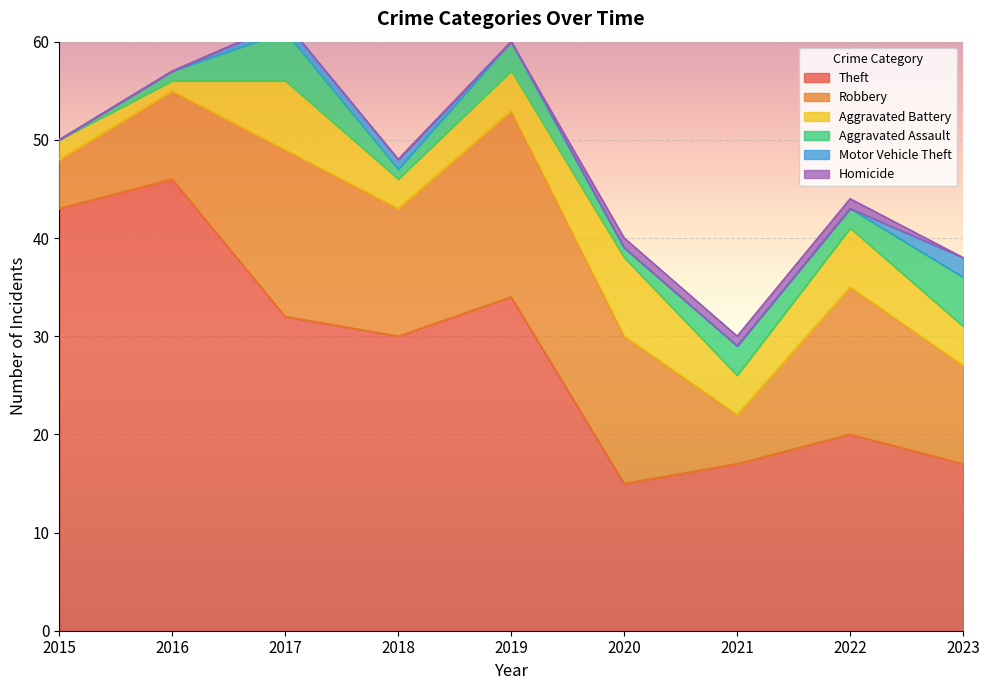

The Homicide series shows 0 at 2017. True or false?

False